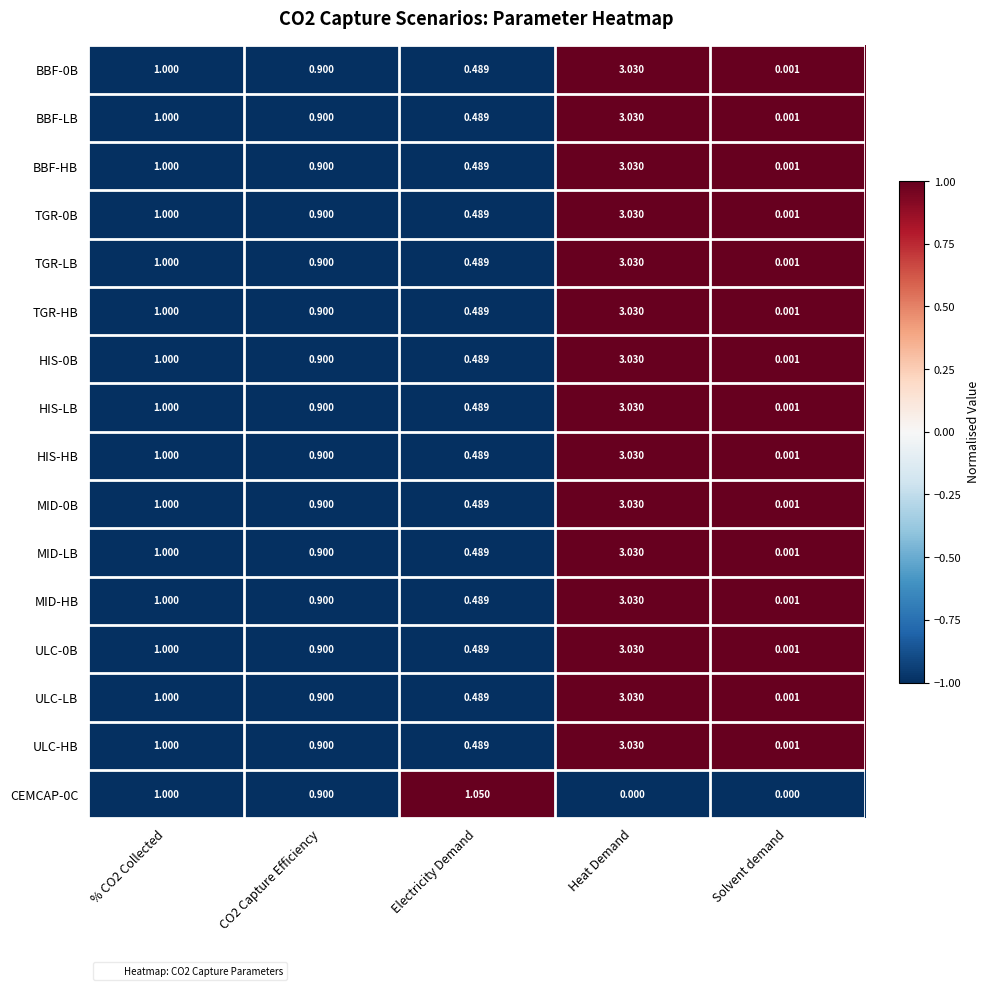

How many data points does each series have?

5